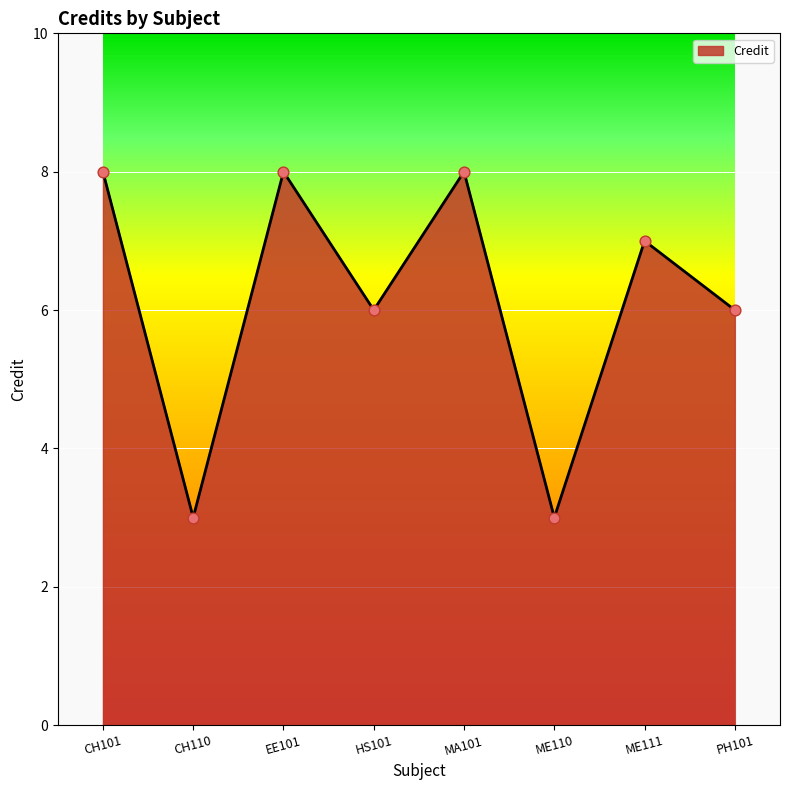

What is the ratio of the value at ME111 to the value at EE101?

0.9